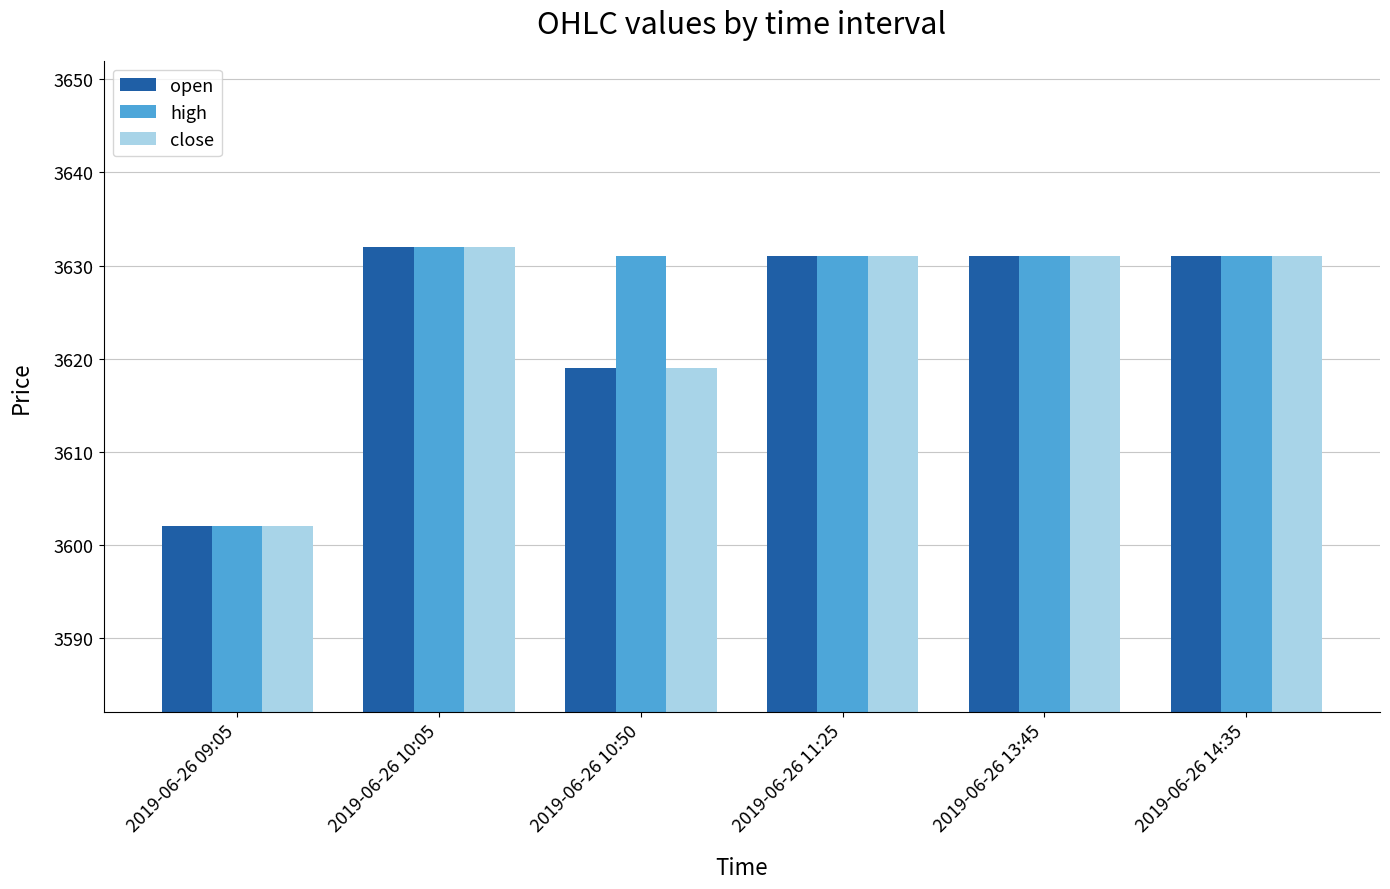

The open series shows 840 at 2019-06-26 13:45. True or false?

False